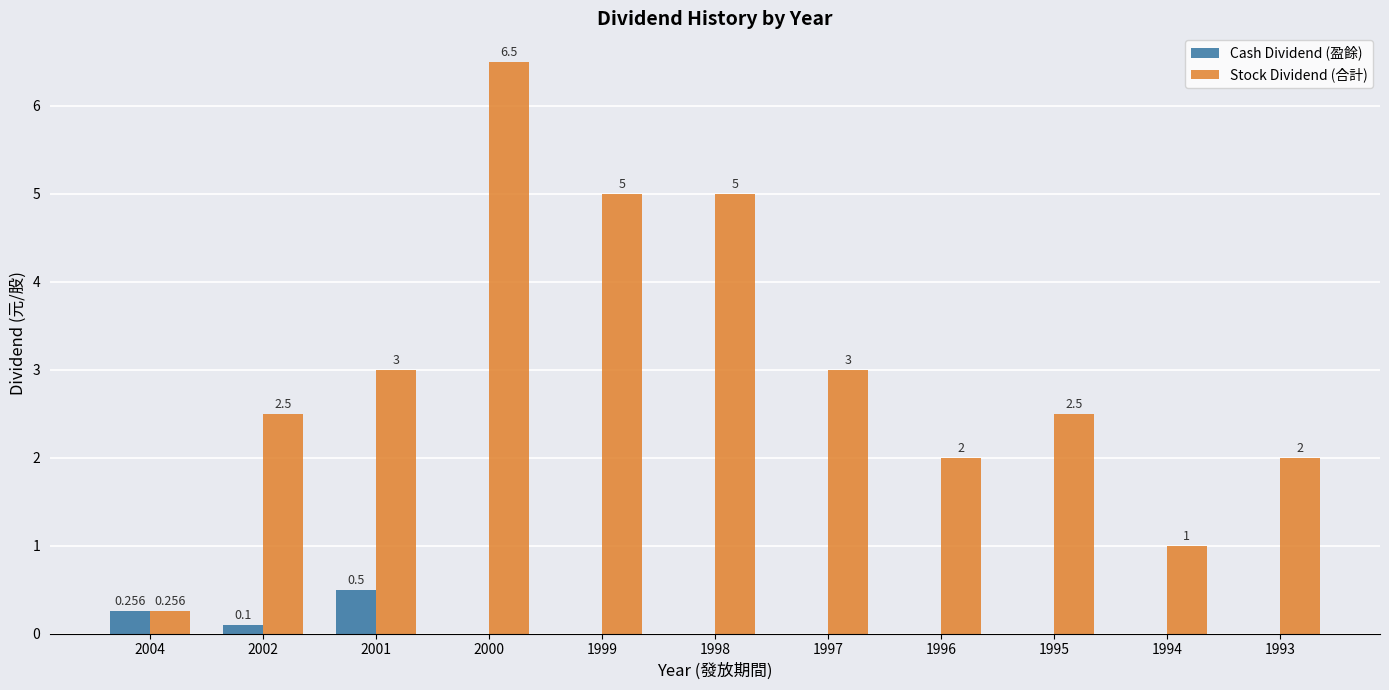

Which series changed the most between 1999 and 1993?

Stock Dividend (合計)